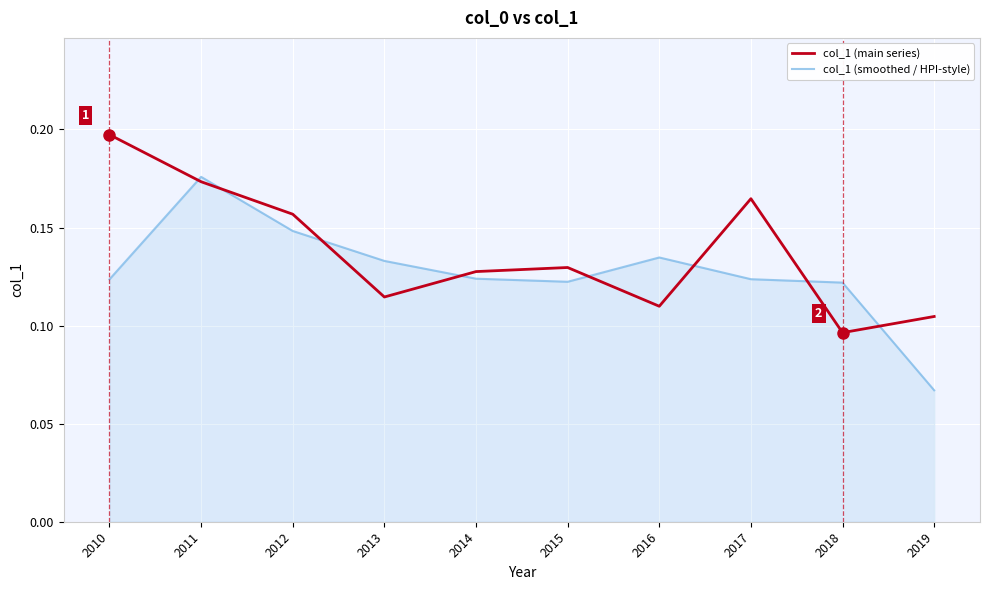

True or false: col_1 (main series) has a value of 0.3 at 2010.

False